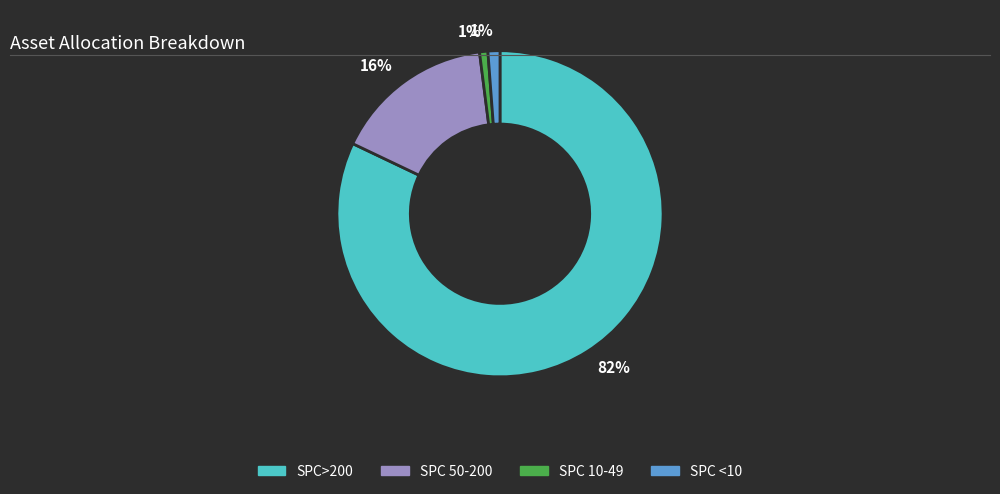

To the nearest percent, what is the average slice percentage?

25%